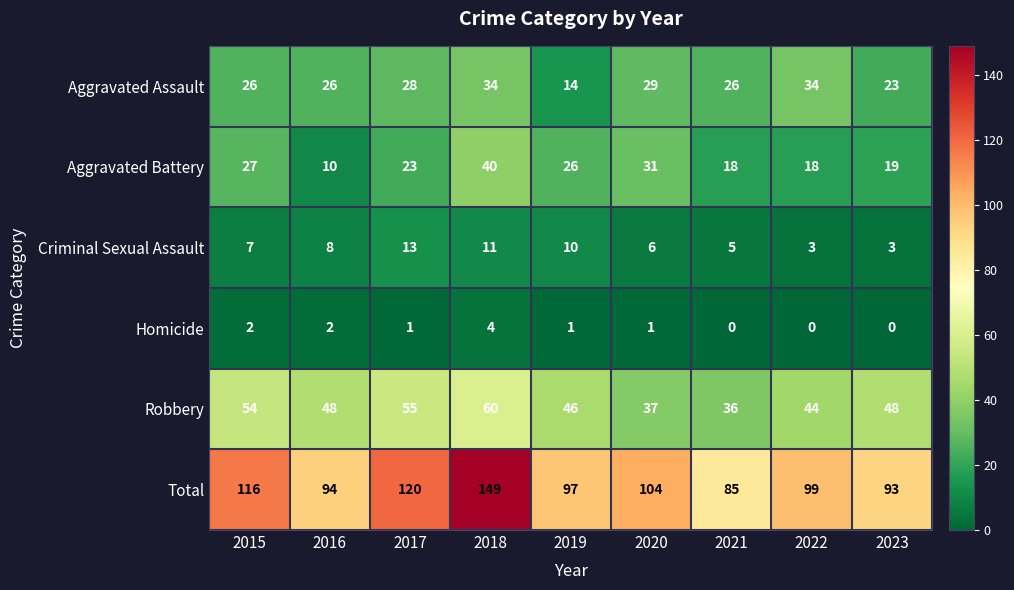

Between 2015 and 2023, which series saw the biggest shift?

Total